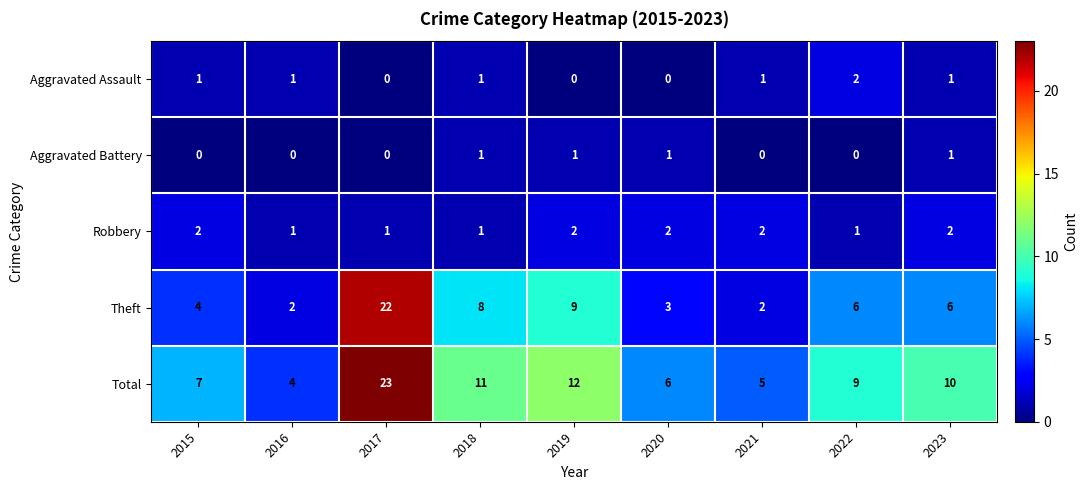

Which series has the widest spread of values?

Theft